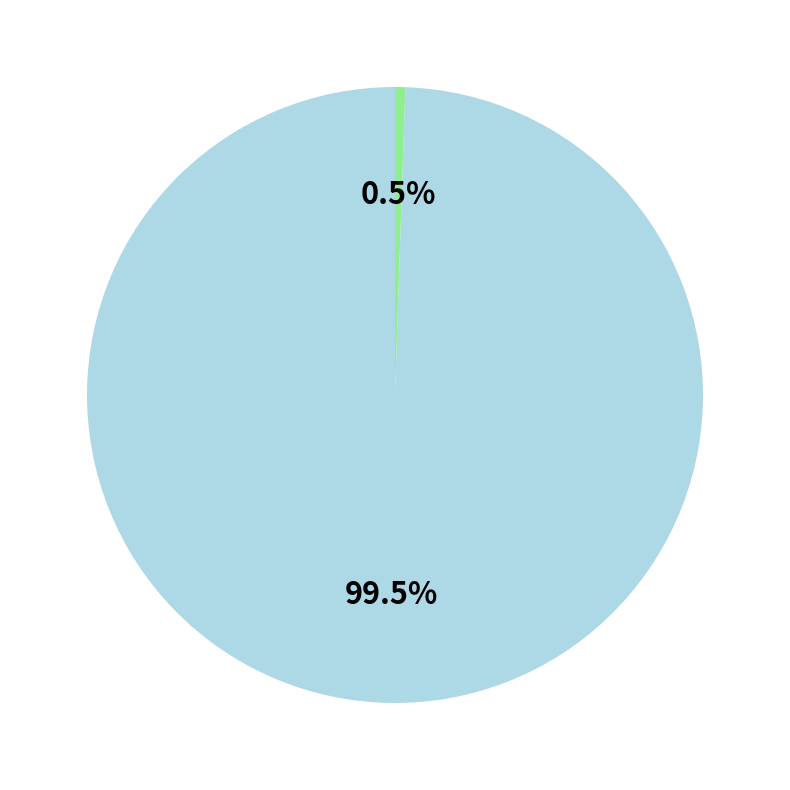

Is there any slice that represents more than half of the pie?

Yes